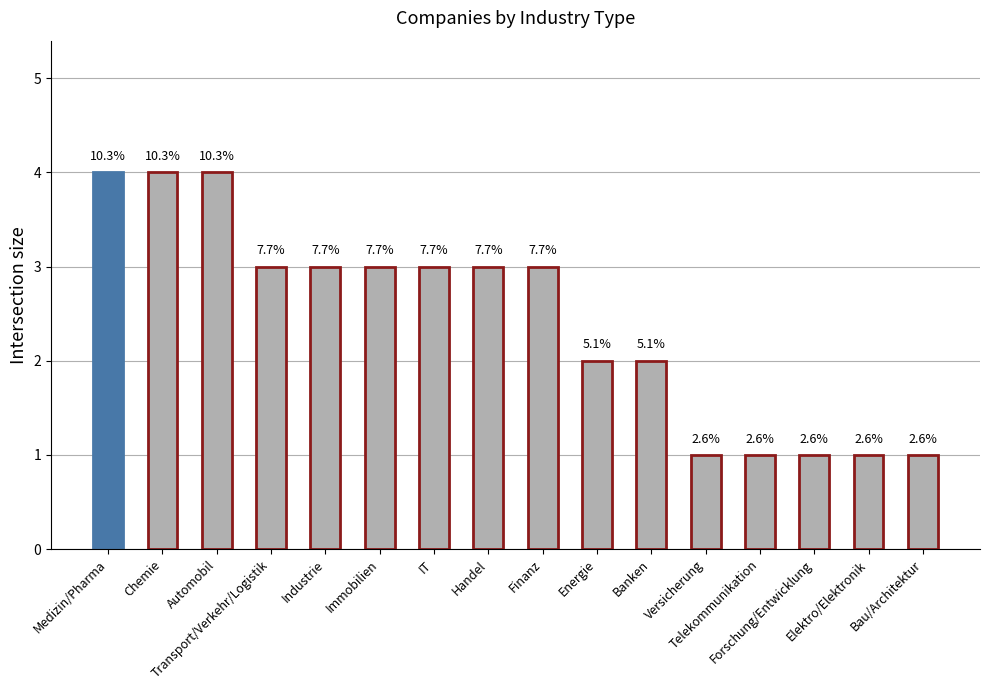

True or false: the data shows 4 at Medizin/Pharma.

True